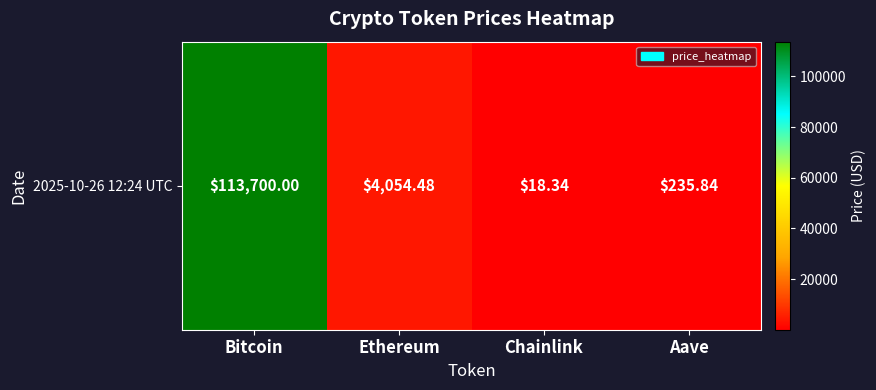

List the labels in order of value, smallest first.

Chainlink, Aave, Ethereum, Bitcoin